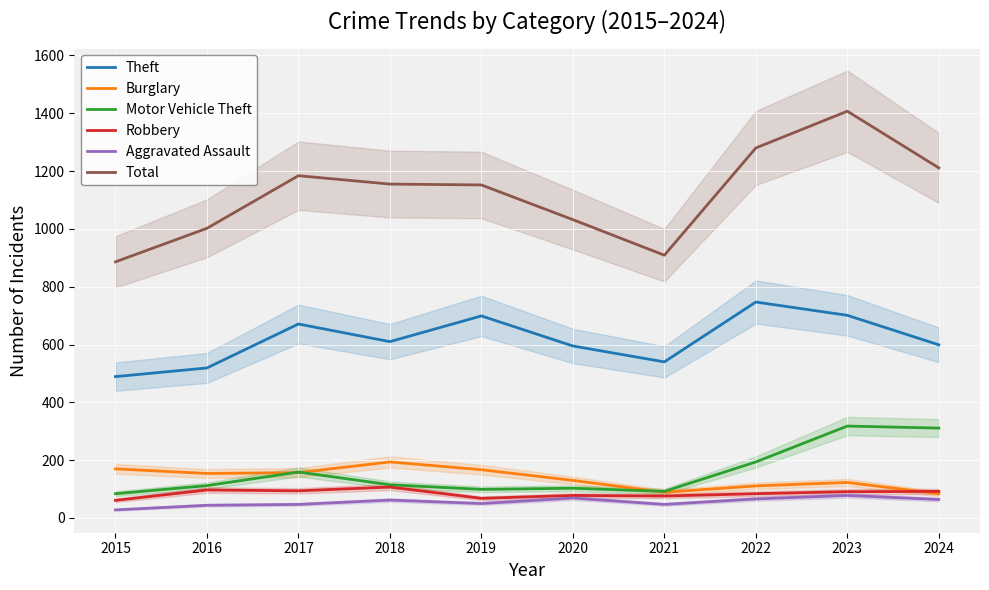

How many categories are shown in the chart?

10